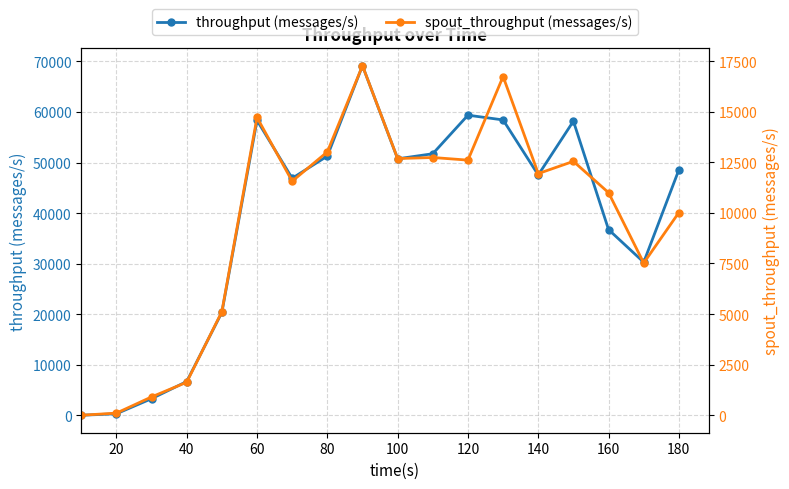

True or false: throughput (messages/s) and spout_throughput (messages/s) intersect in this chart.

False